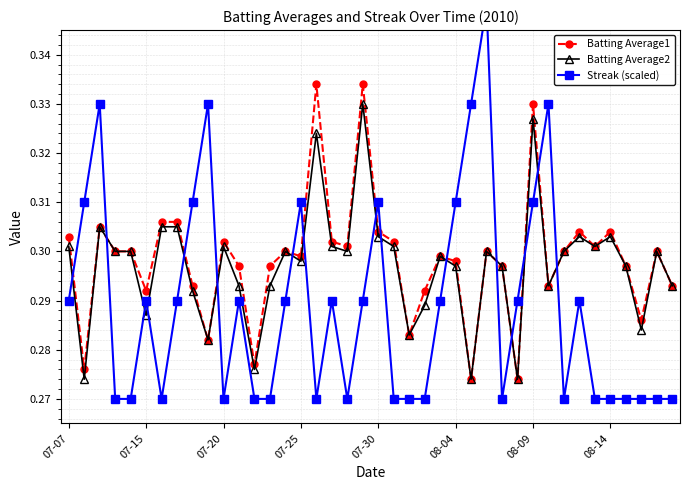

True or false: Batting Average1 has more than 1 points higher than both neighbors.

True